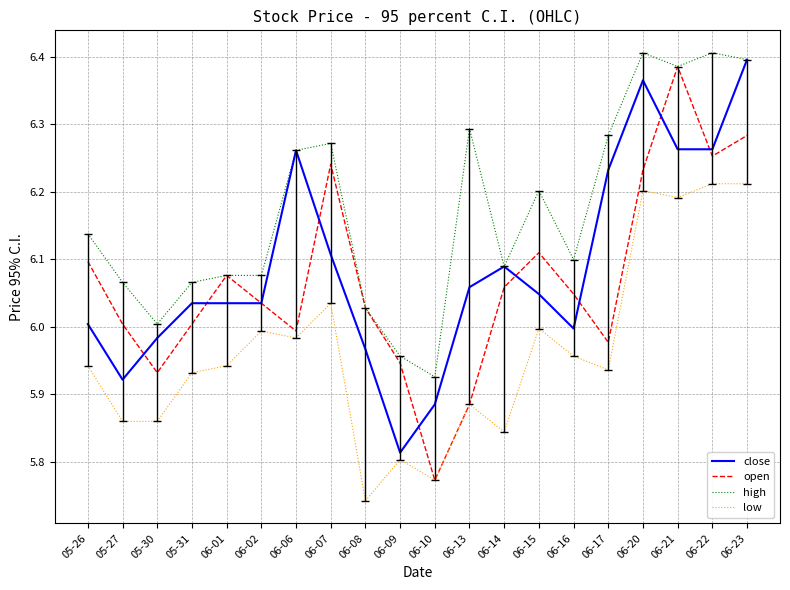

At how many categories does at least one series exceed 5?

20